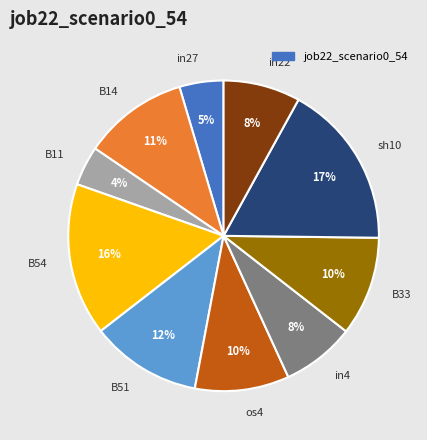

To the nearest percent, what is the combined percentage of B54 and os4?

26%